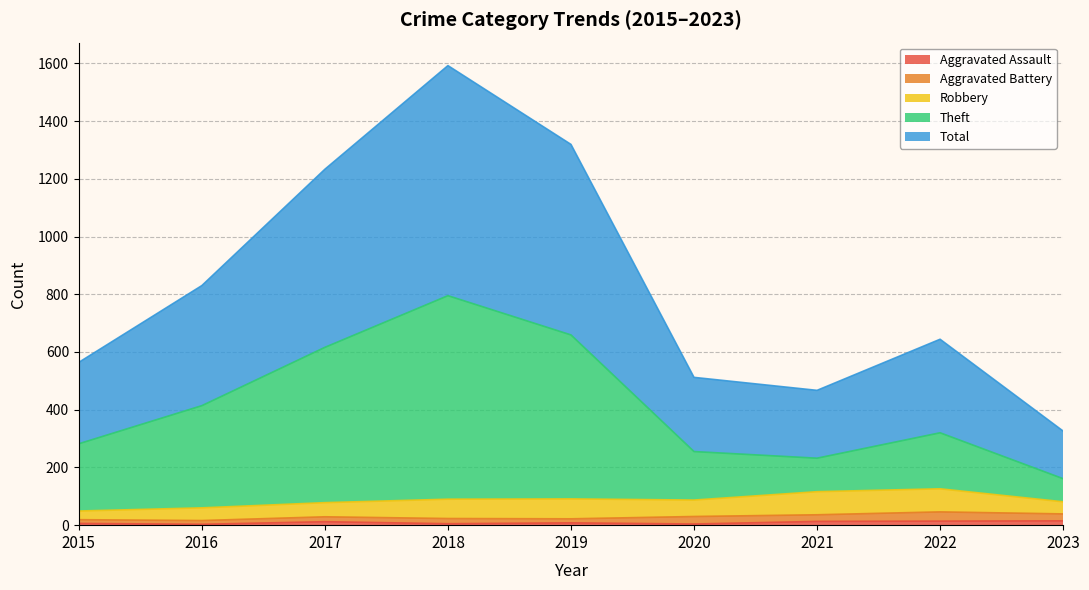

Is the value of Theft at 2021 greater than the value of Total at 2022?

No